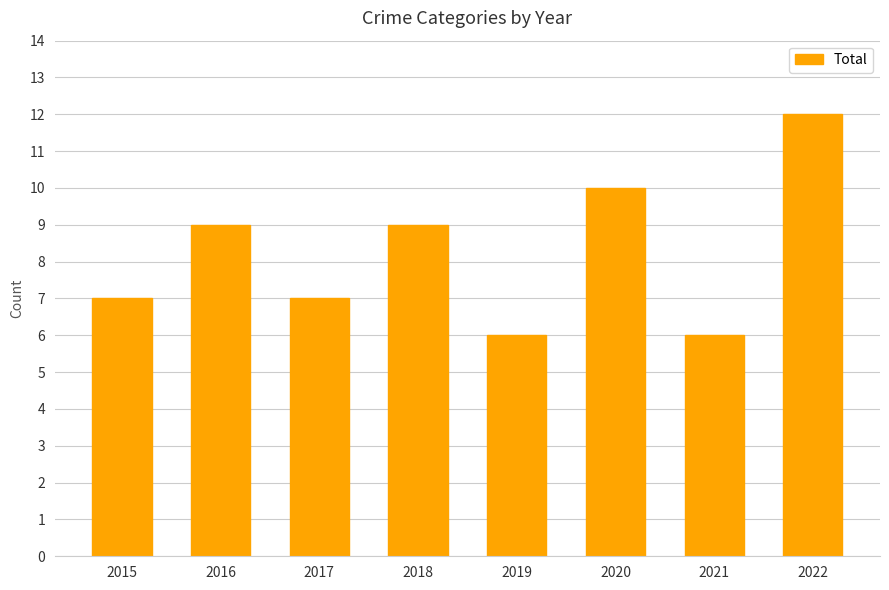

Reading right to left, extract all data points from this chart.

2022=12	2021=6	2020=10	2019=6	2018=9	2017=7	2016=9	2015=7